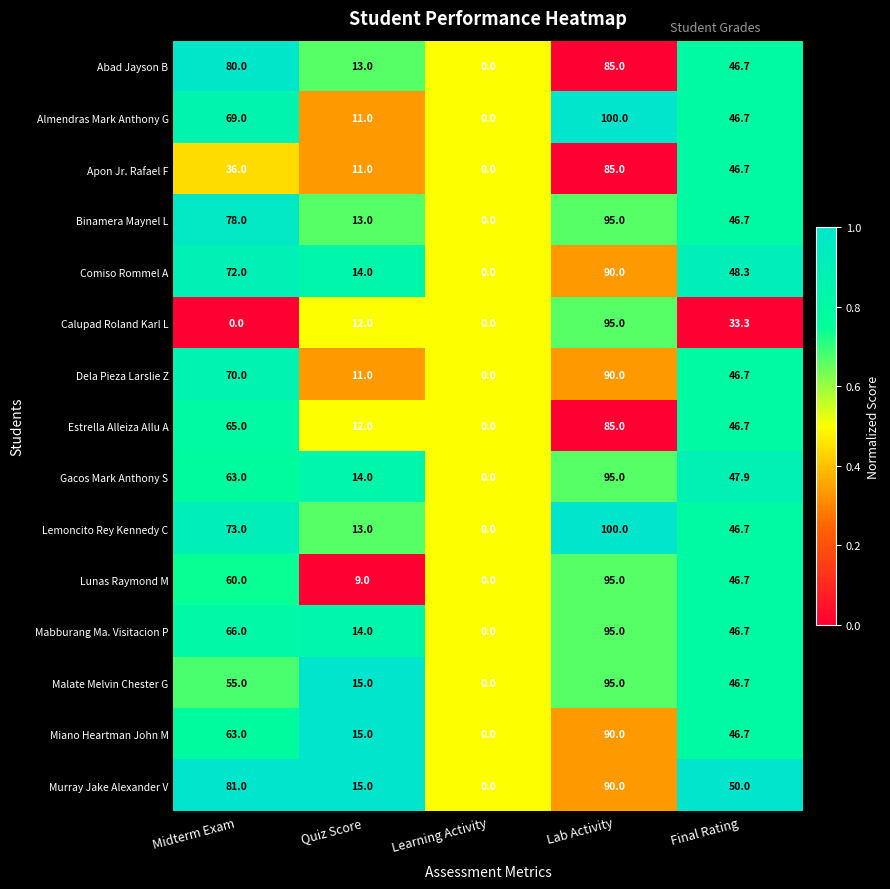

List the labels in order of Abad Jayson B value, smallest first.

Learning Activity, Quiz Score, Final Rating, Midterm Exam, Lab Activity